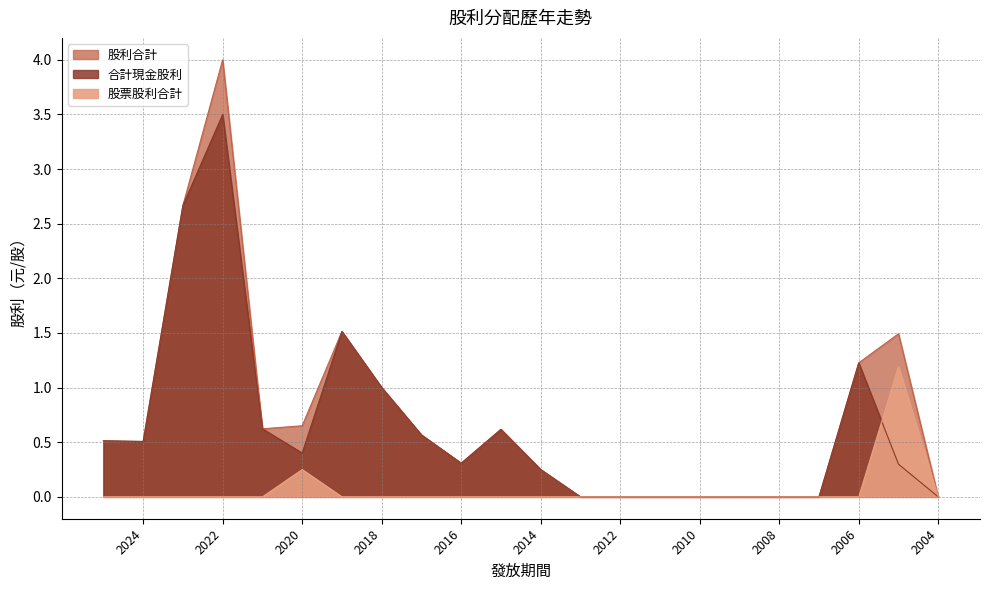

What is the difference between the second highest and minimum values in the 股票股利合計 series?

0.2